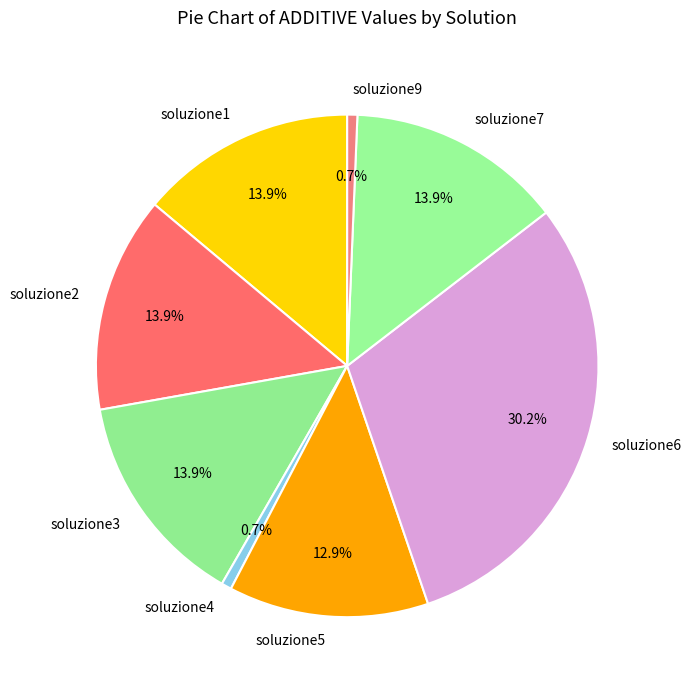

Which slice is the largest?

soluzione6